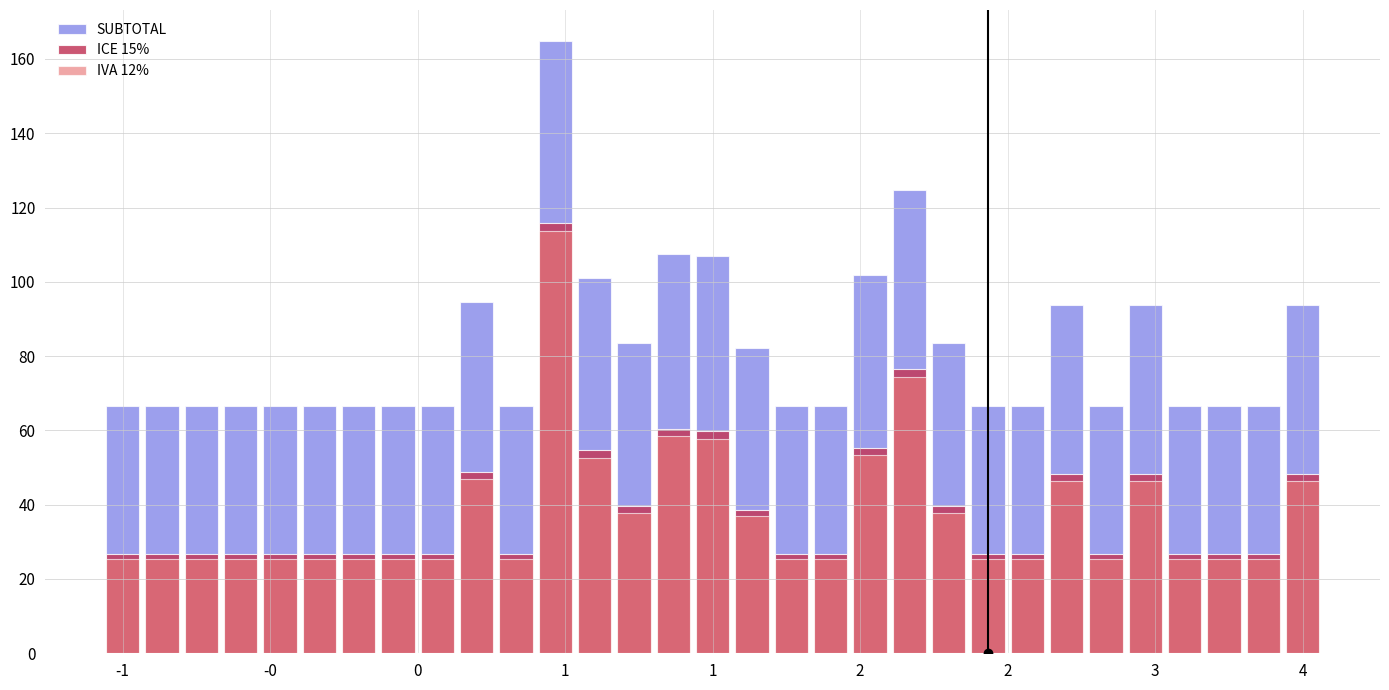

What is the sum of all IVA 12% values?

1164.0